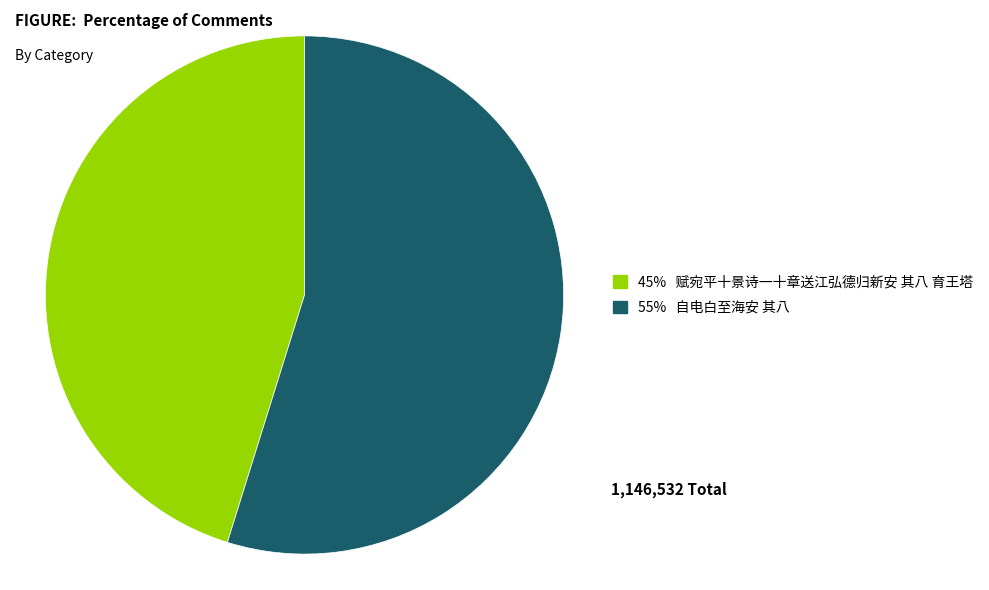

Which category has the smallest portion of the pie?

赋宛平十景诗一十章送江弘德归新安 其八 育王塔